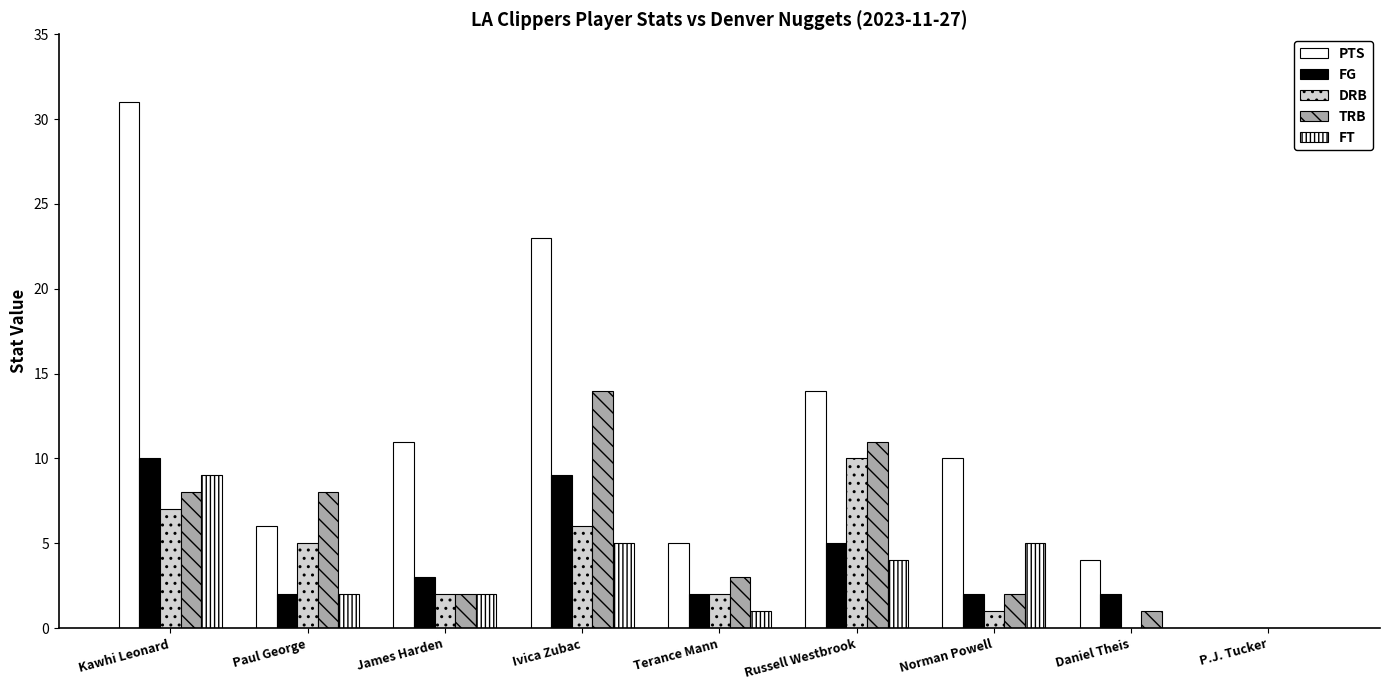

Are the bars grouped side by side (vs. stacked)?

Yes